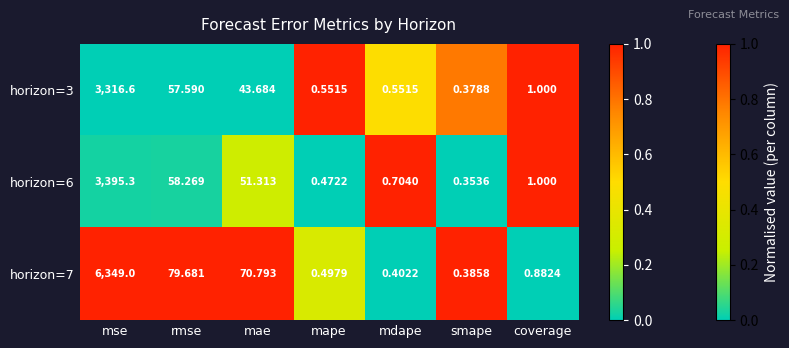

List the labels in order of horizon=6 value, largest first.

mse, rmse, mae, coverage, mdape, mape, smape